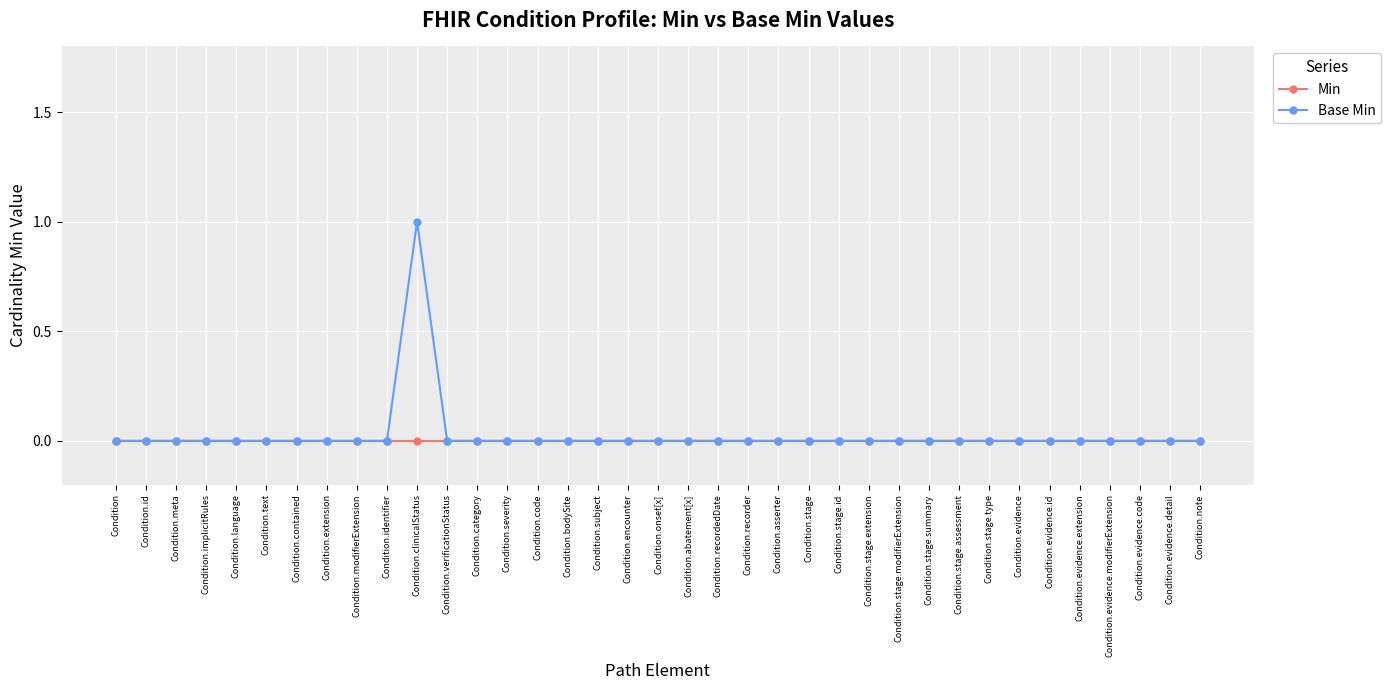

Reading left to right, what are all the values shown in this chart?

Min: 0	0	0	0	0	0	0	0	0	0	0	0	0	0	0	0	0	0	0	0	0	0	0	0	0	0	0	0	0	0	0	0	0	0	0	0	0
Base Min: 0	0	0	0	0	0	0	0	0	0	1	0	0	0	0	0	0	0	0	0	0	0	0	0	0	0	0	0	0	0	0	0	0	0	0	0	0